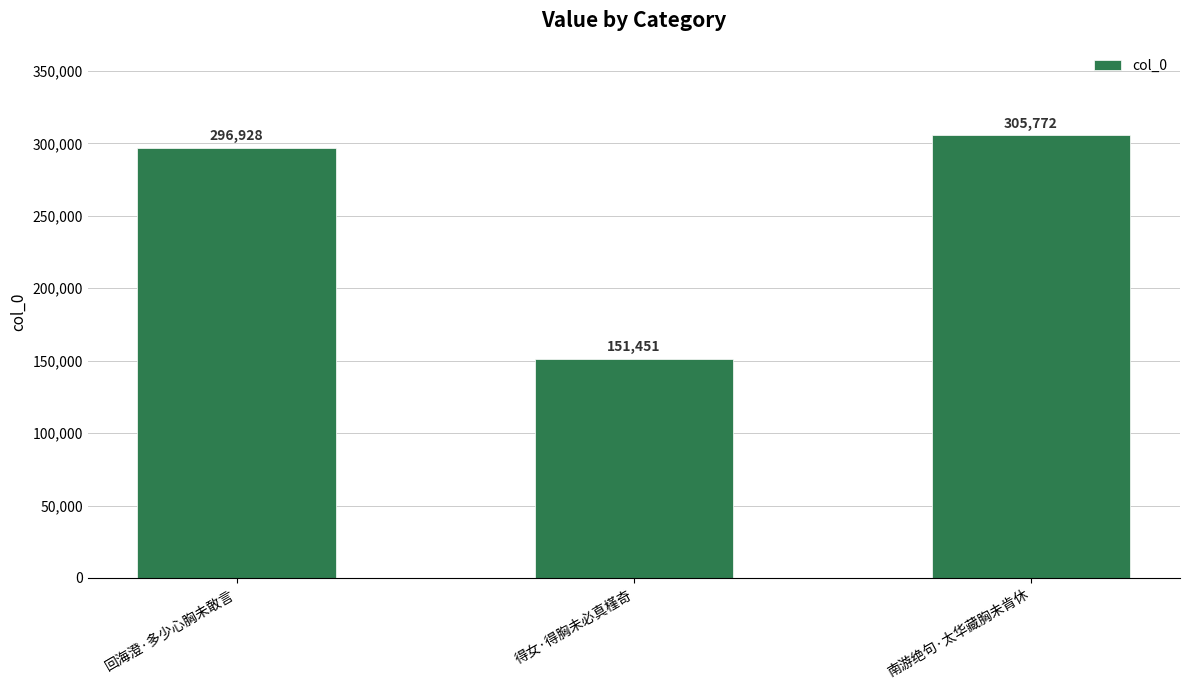

What is the change in value from 得女·得胸未必真槿奇 to 南游绝句·太华藏胸未肯休?

+154321